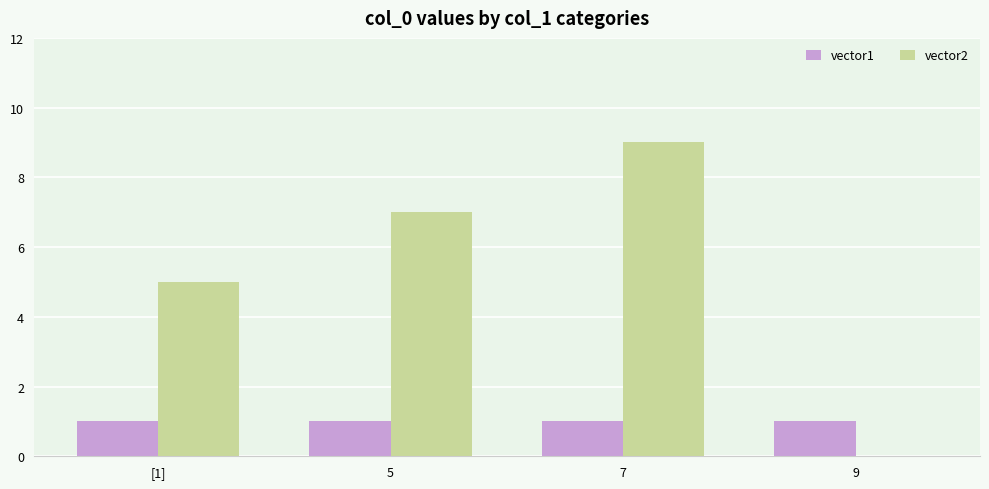

At which label does vector2 reach its peak?

7